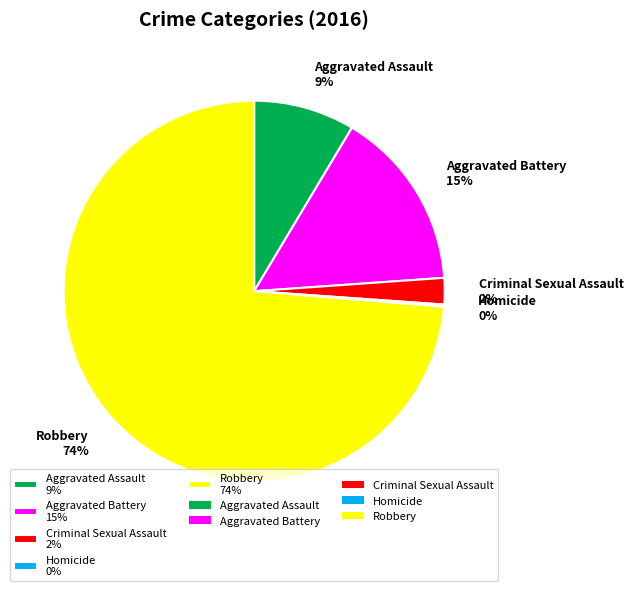

To the nearest percent, what is the difference between the largest and smallest slice percentages?

74%